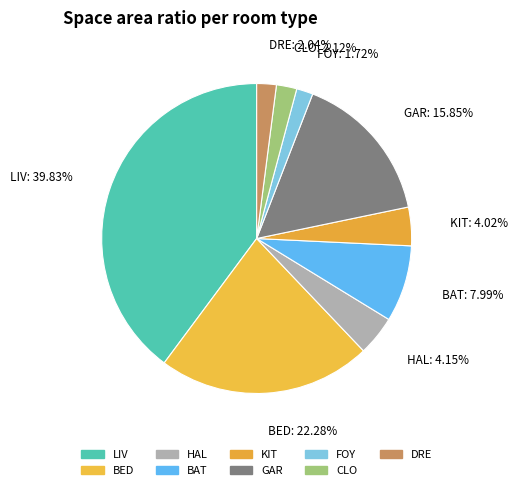

Is it true that GAR is 16% of the pie?

True